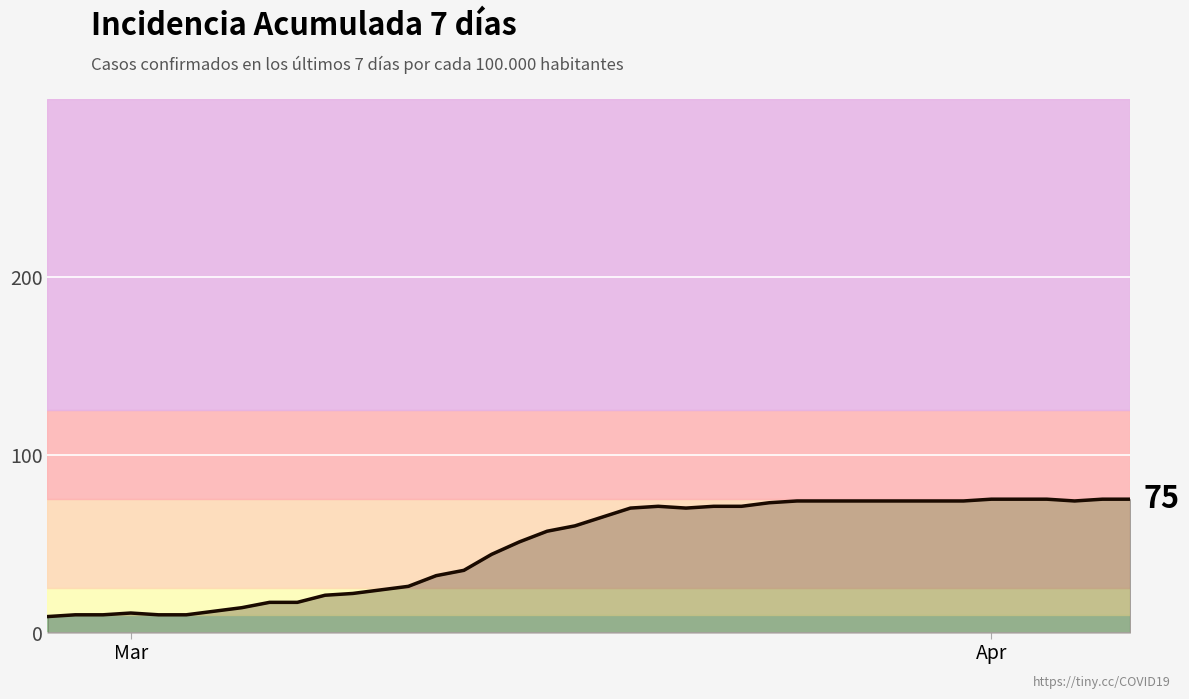

What is the maximum value shown in the chart?

75